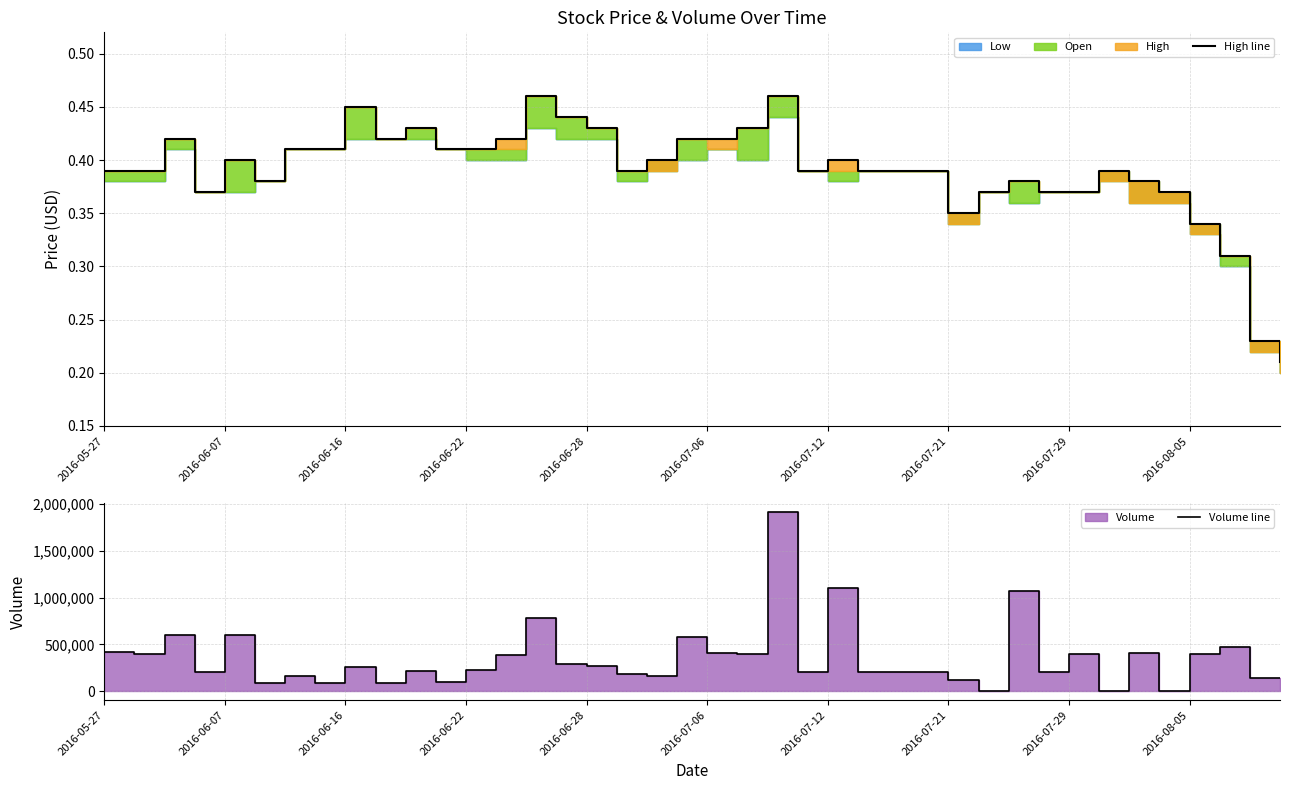

Which series has the widest spread of values?

Volume line